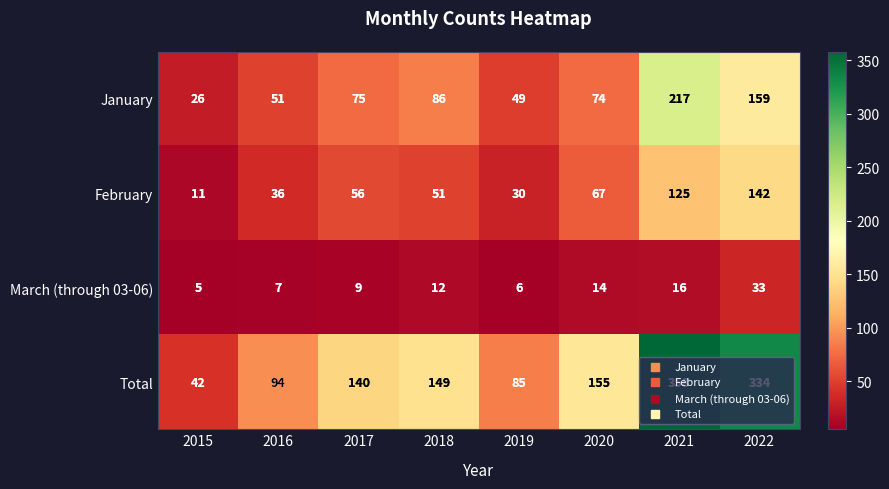

At which label does March (through 03-06) reach its peak?

2022